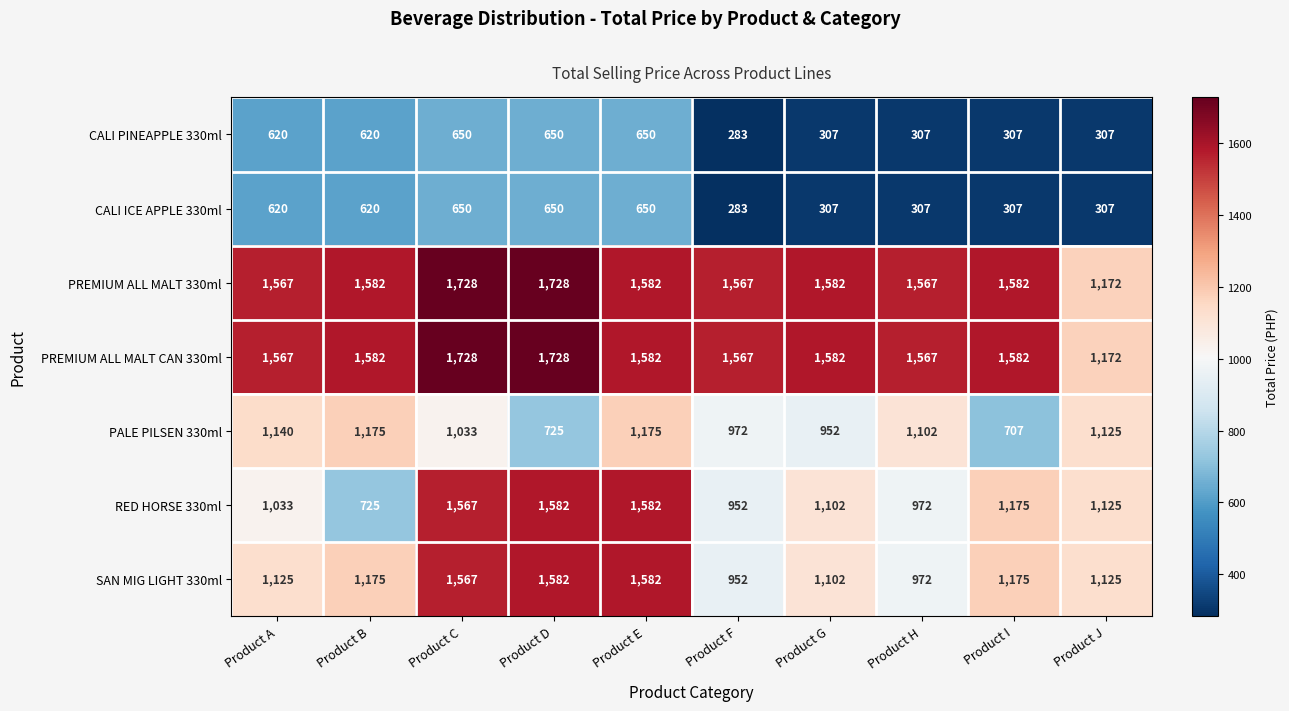

What is the sum of all PREMIUM ALL MALT CAN 330ml values?

15657